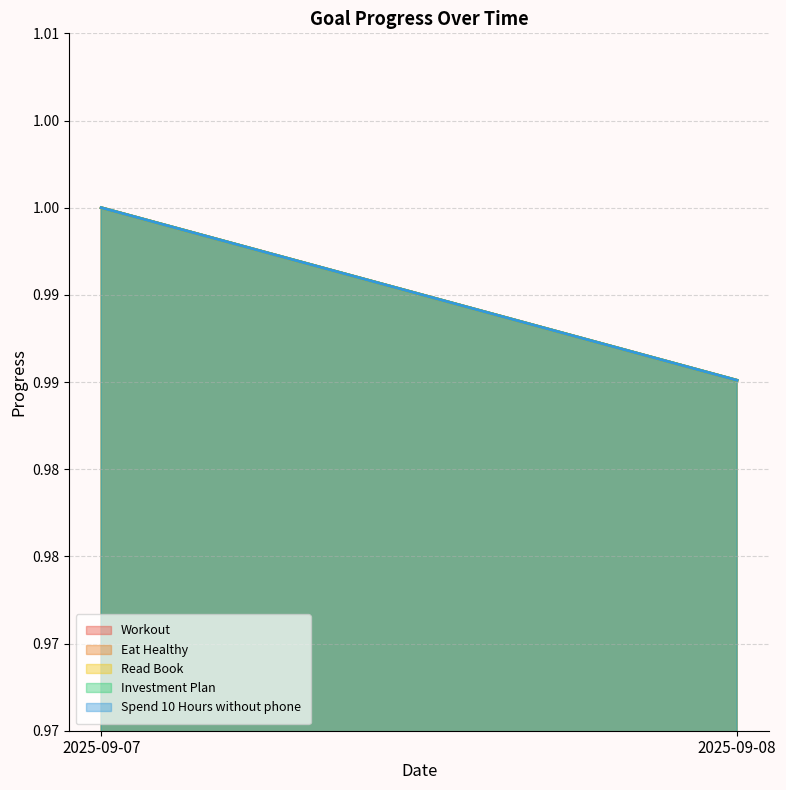

True or false: Spend 10 Hours without phone has a value of 1.4 at 2025-09-08.

False